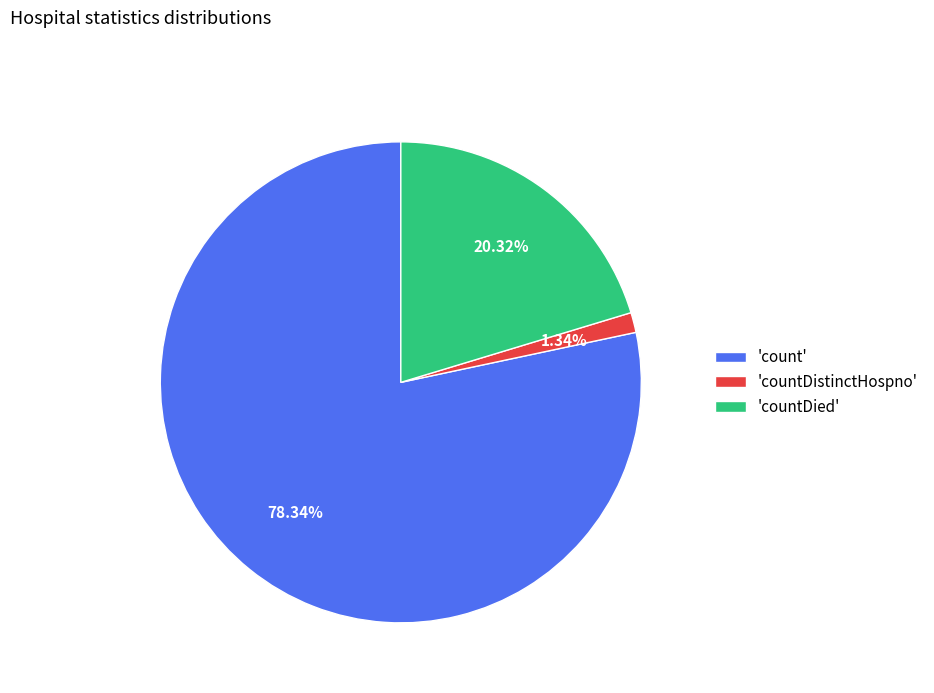

What is the majority slice?

'count'